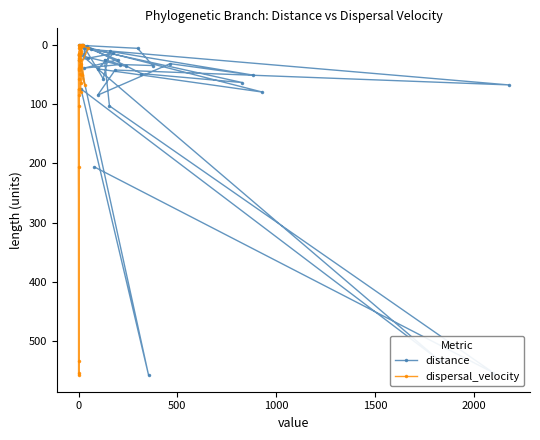

What is the value of the dispersal_velocity point at the 23rd from the left?

36.7